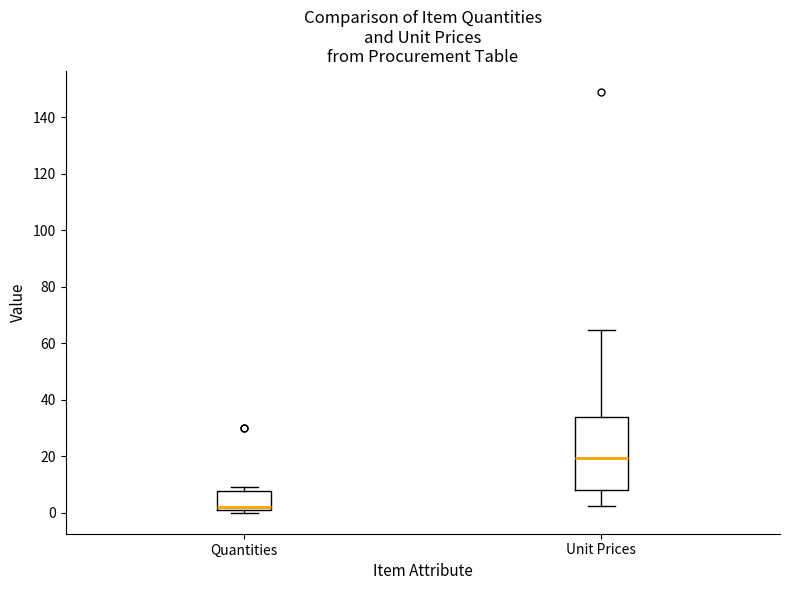

Where is the lower edge of the box for Quantities on the y-axis? The values are not printed on the chart, so give them approximately, as read against the axis.

2